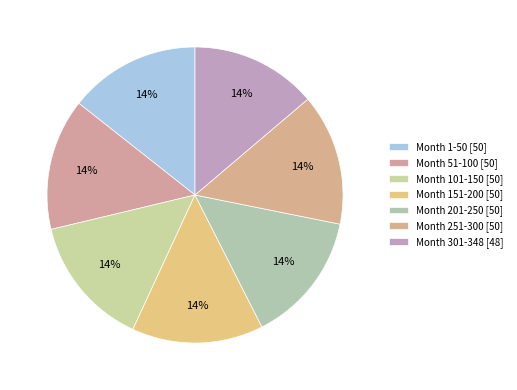

To the nearest percent, what percentage of the pie is Month 301-348?

14%